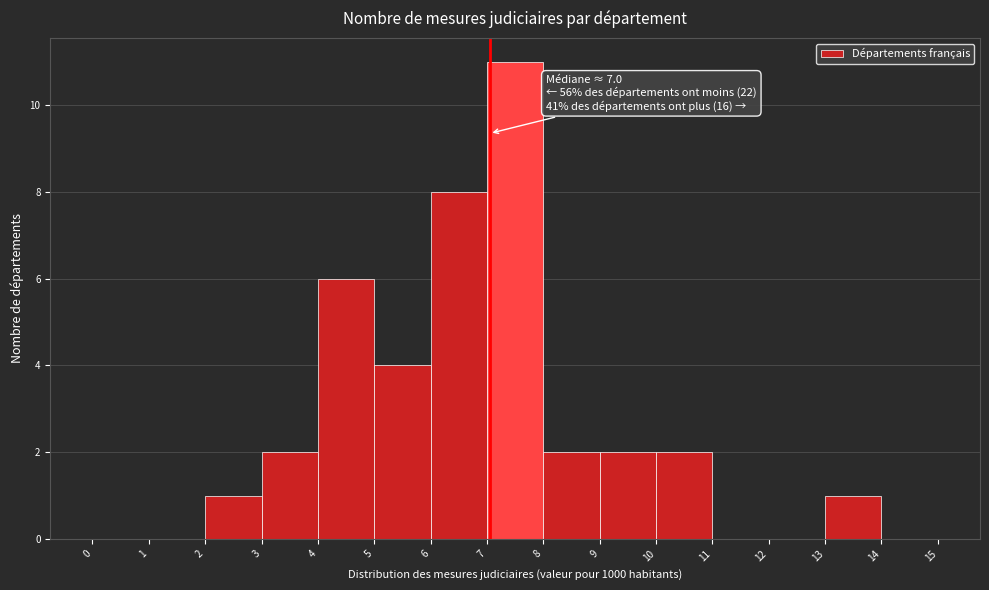

Which range on the x-axis has the tallest bar?

7 to 8